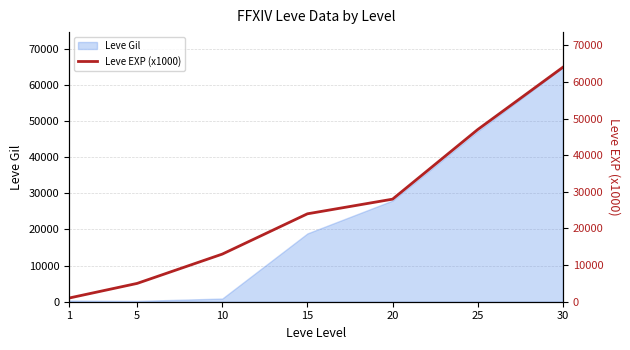

What is the difference between the second highest and minimum values?

46000